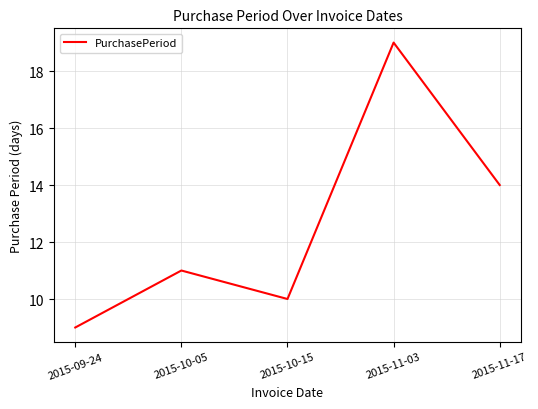

How many distinct data groups are displayed?

1